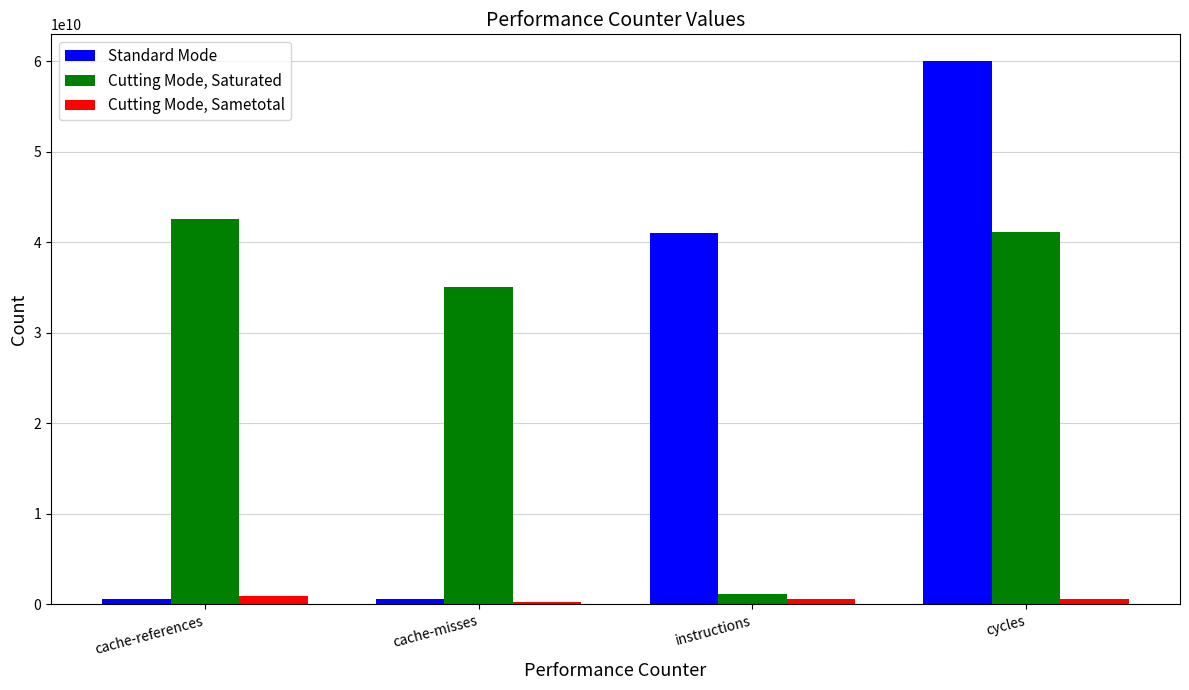

Which series has the largest range (max minus min)?

Standard Mode